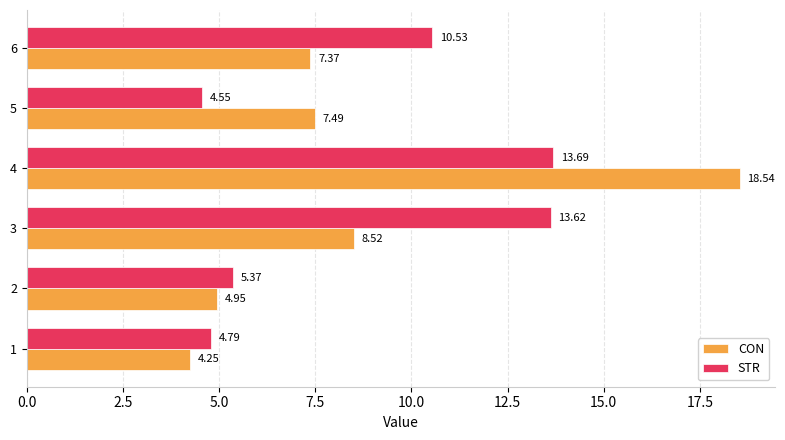

List the labels in order of CON value, smallest first.

1, 2, 6, 5, 3, 4